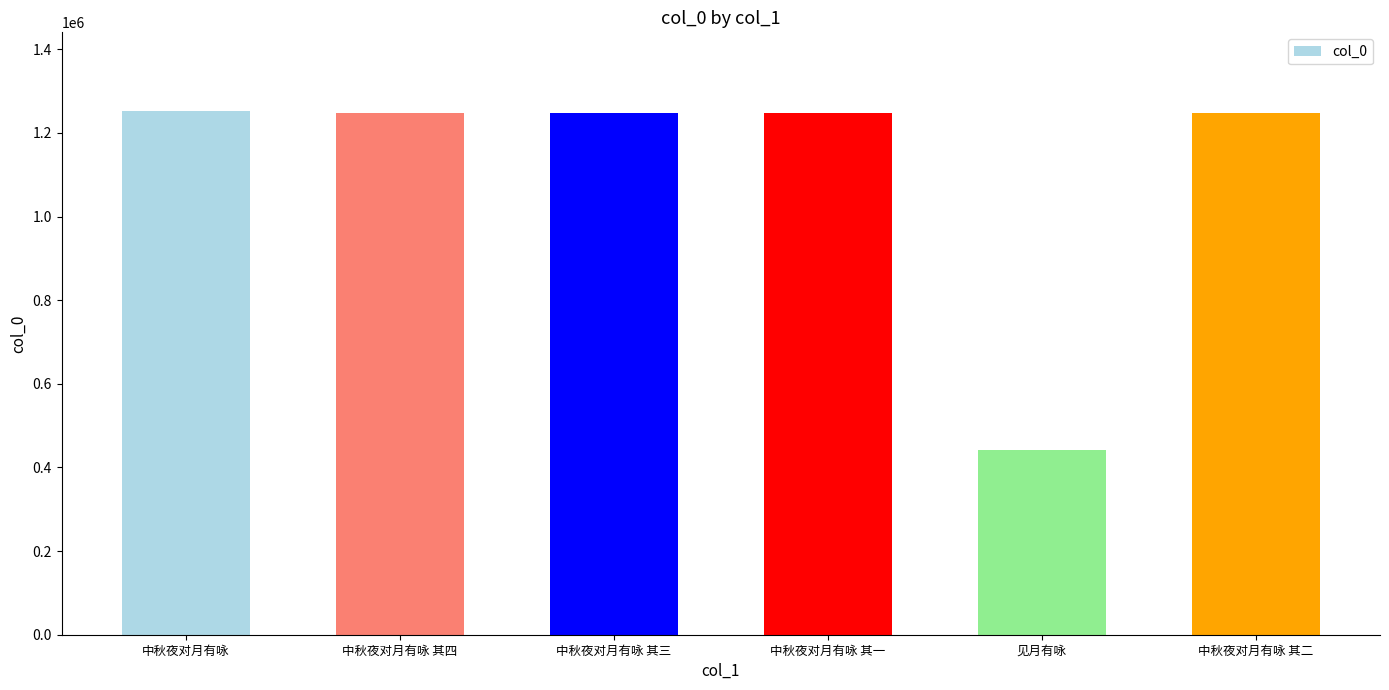

Read the value at 中秋夜对月有咏 其四, to the nearest 100.

1248300